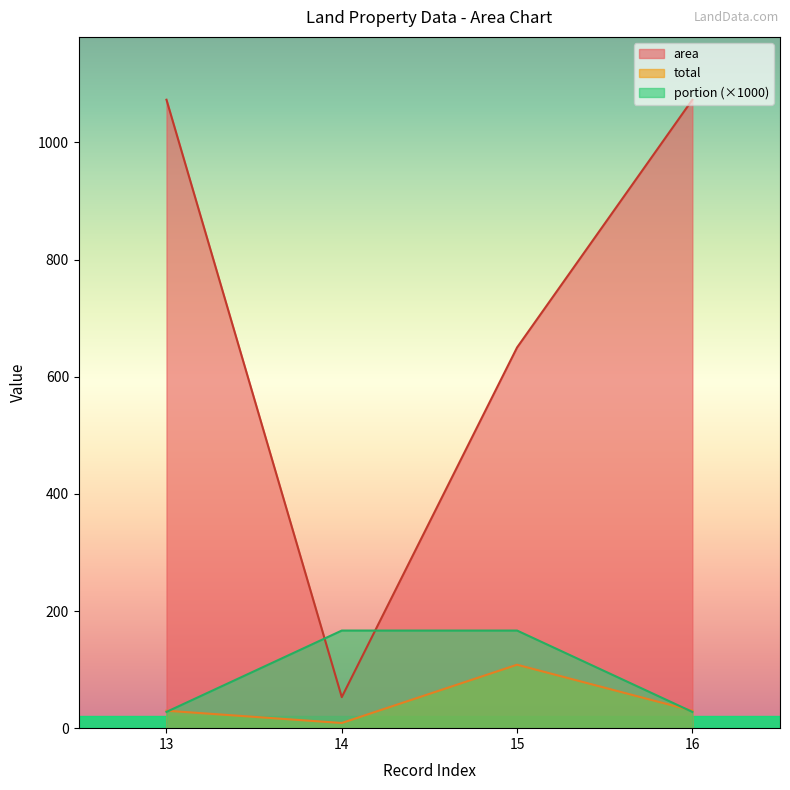

The value of area at 13 is 421.7. True or false?

False